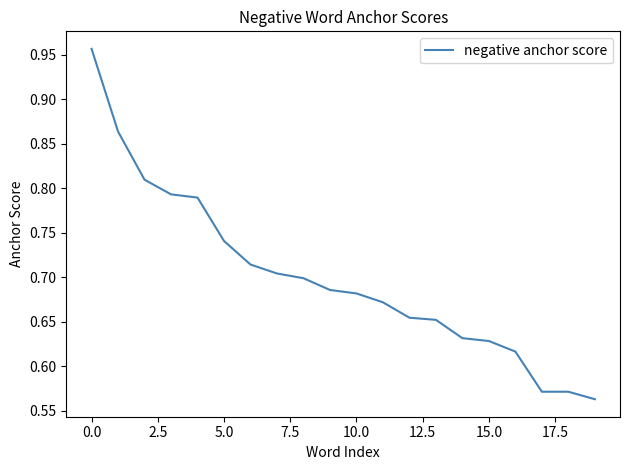

What is the difference between the maximum and minimum values?

0.4